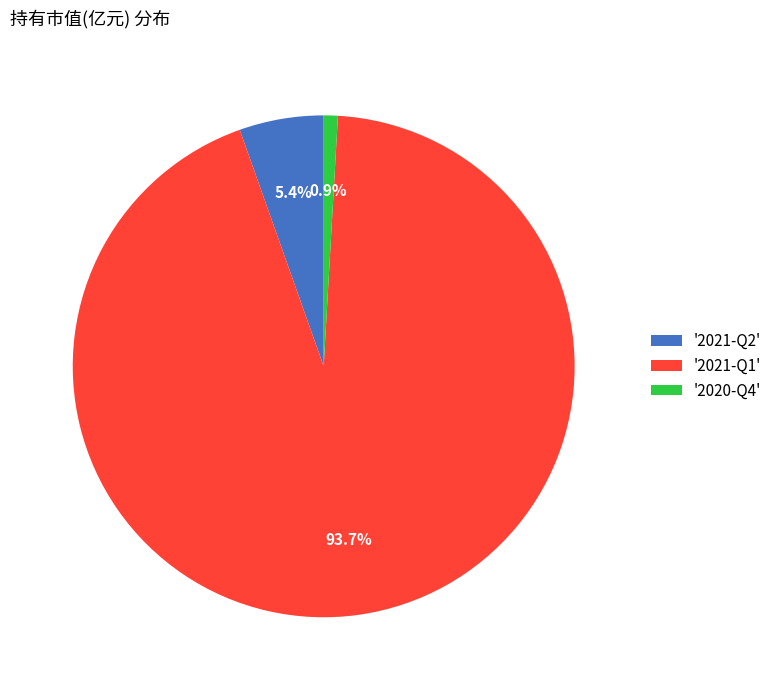

Which slice represents more than half of the pie?

'2021-Q1'